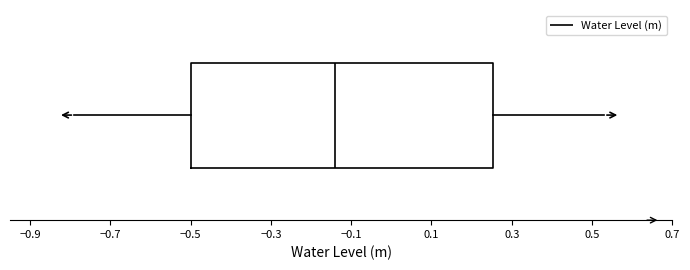

Read this box plot against the x-axis: the position of the median line, the range covered by the box, and the ends of both whiskers. The values are not printed on the chart, so give them approximately, as read against the axis.

median -0.14, box -0.50 to 0.26, whiskers -0.78 to 0.54